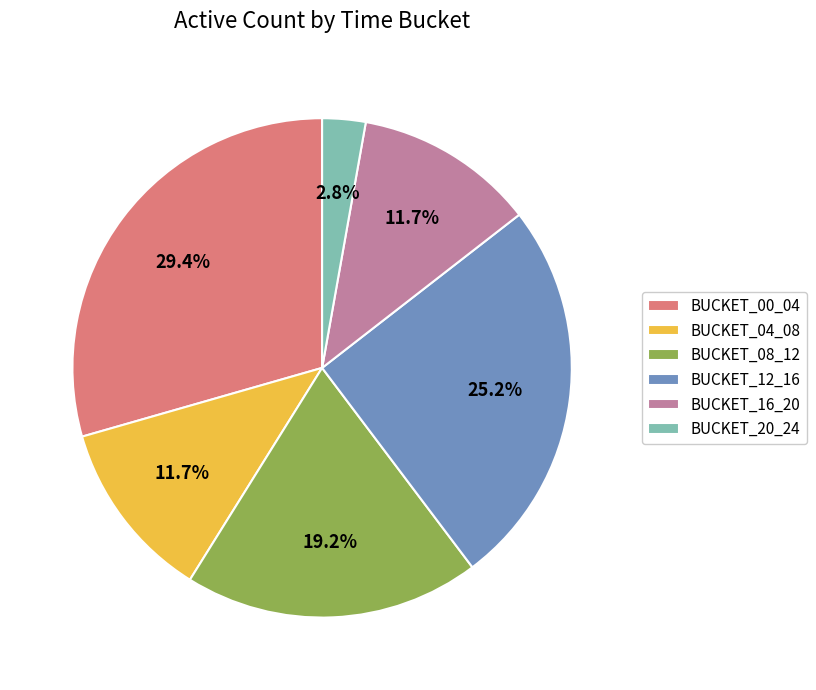

Does BUCKET_04_08 represent more than half of the total?

No